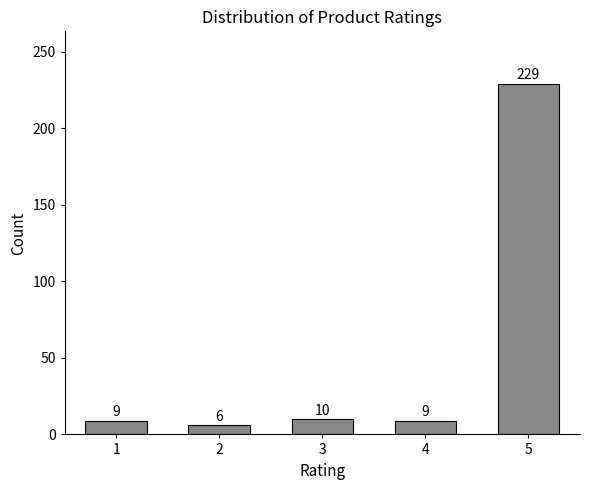

Reading left to right, extract all data points from this chart.

9	6	10	9	229